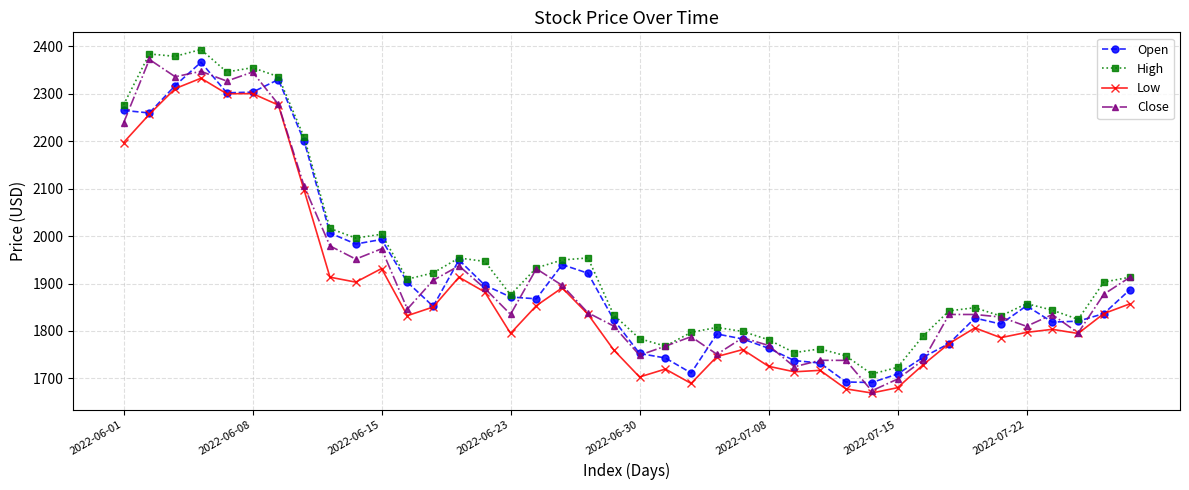

What is the value of the High point at the 30th from the left?

1709.2